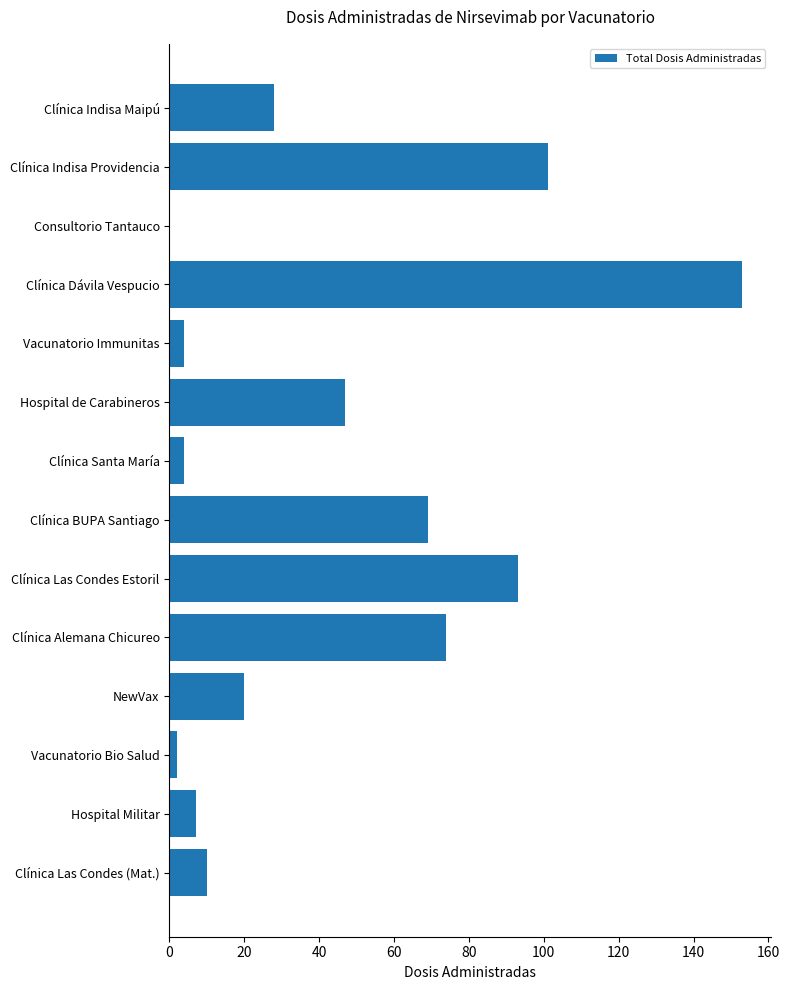

Where is the data nearest to the value 76?

Clínica Alemana Chicureo